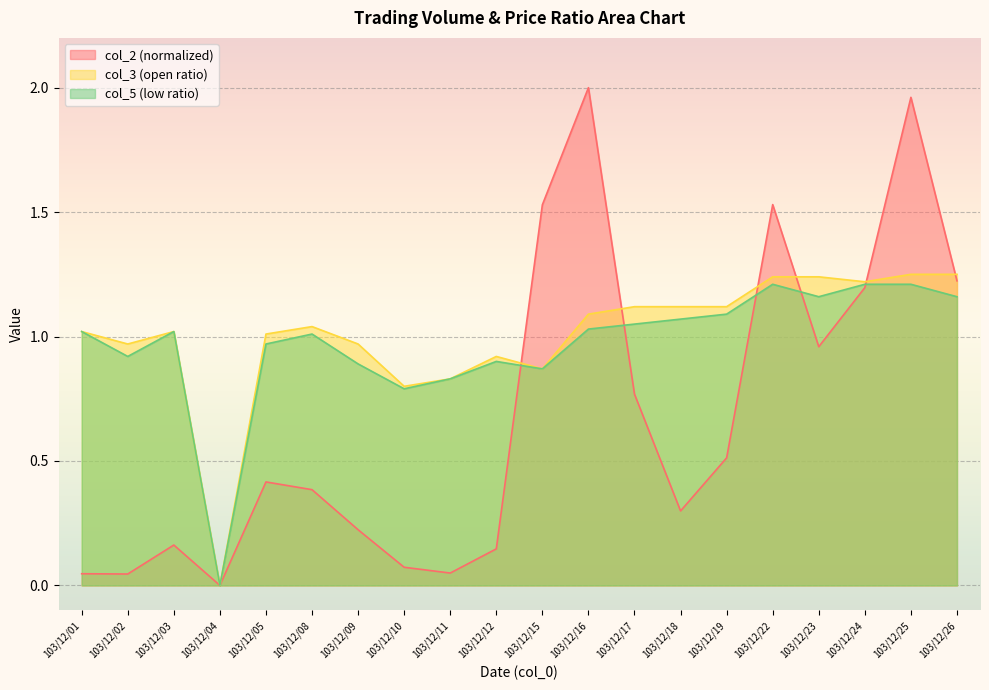

How many interior local peaks does the col_3 series have?

3